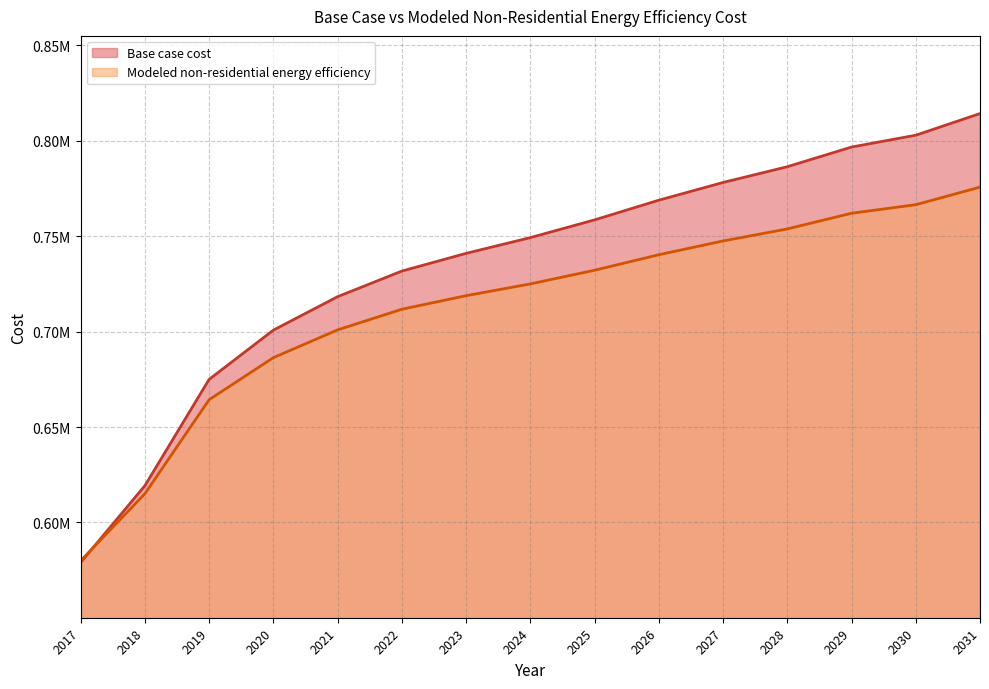

How many values in the Modeled non-residential energy efficiency series exceed 725022?

8